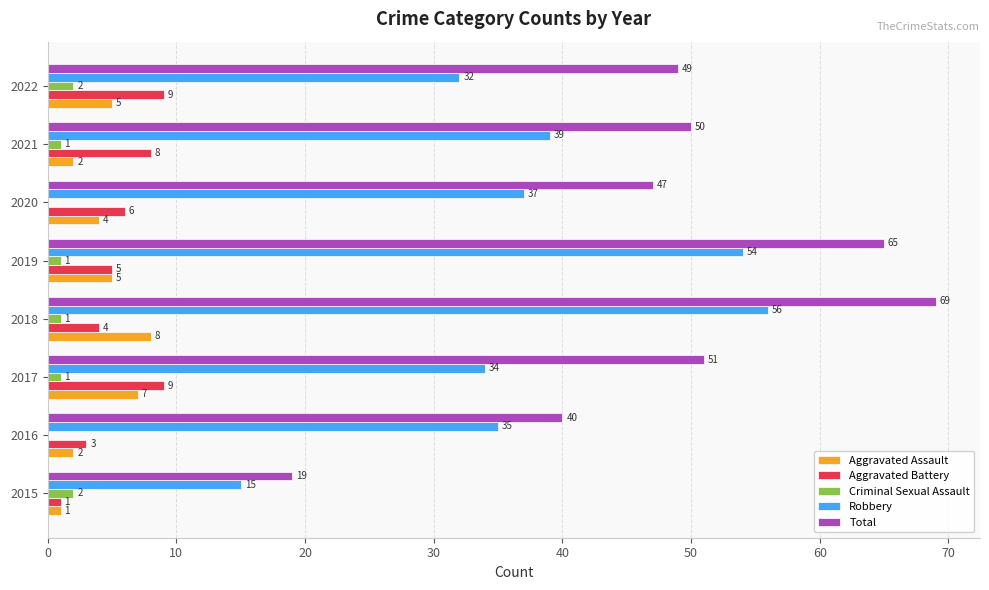

What is the sum of the Total values at 2019 and 2021?

115